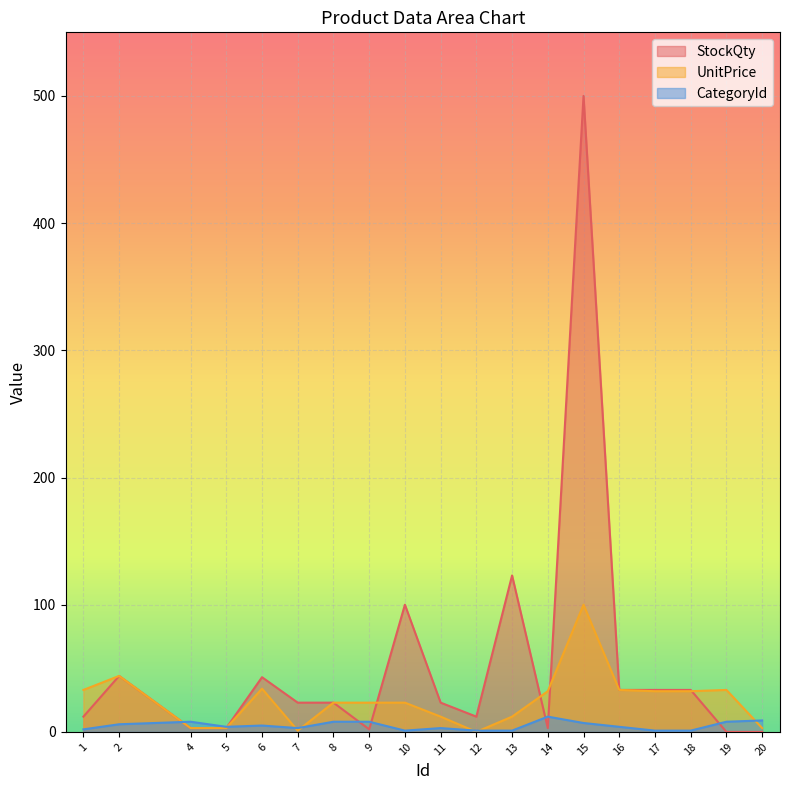

How many times do CategoryId and UnitPrice cross each other?

7